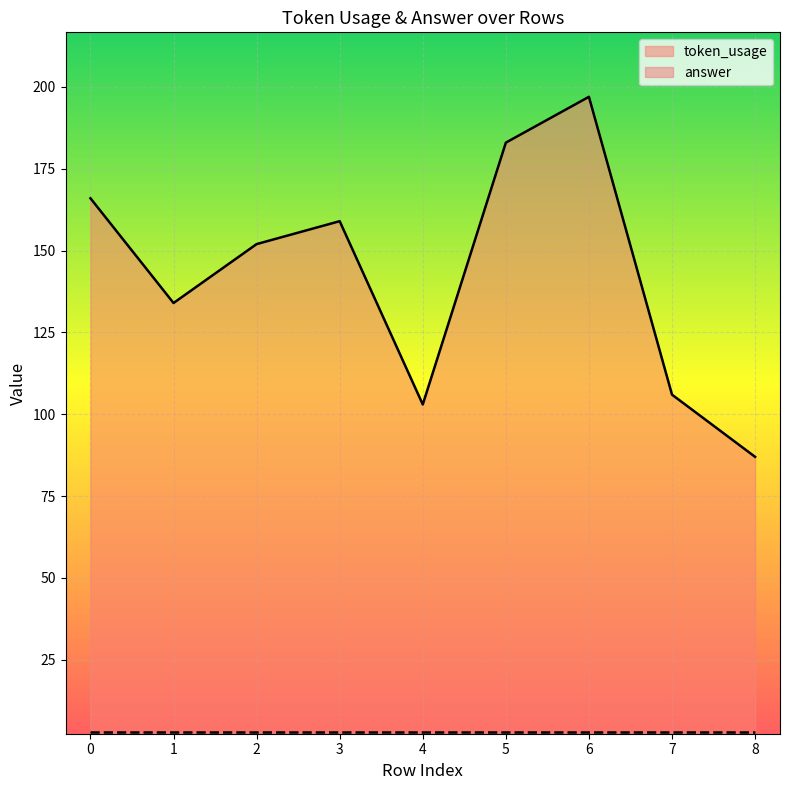

How many interior local peaks (higher than both neighbors) does the data have?

2